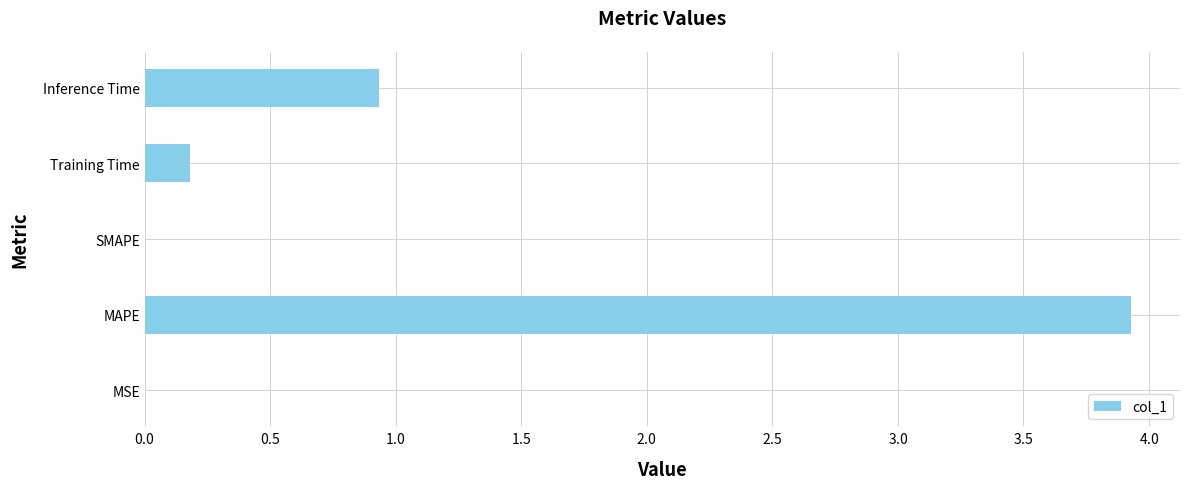

How many values exceed 0?

4